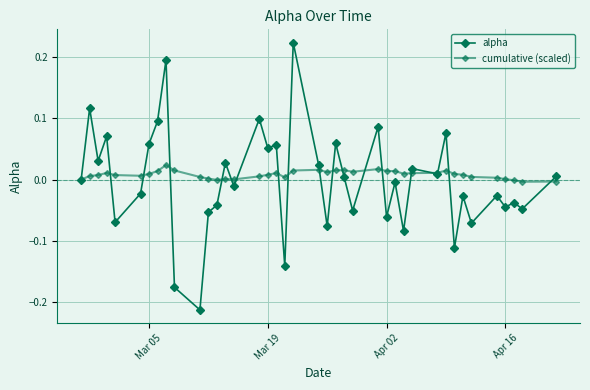

How many lines are shown in the chart?

2